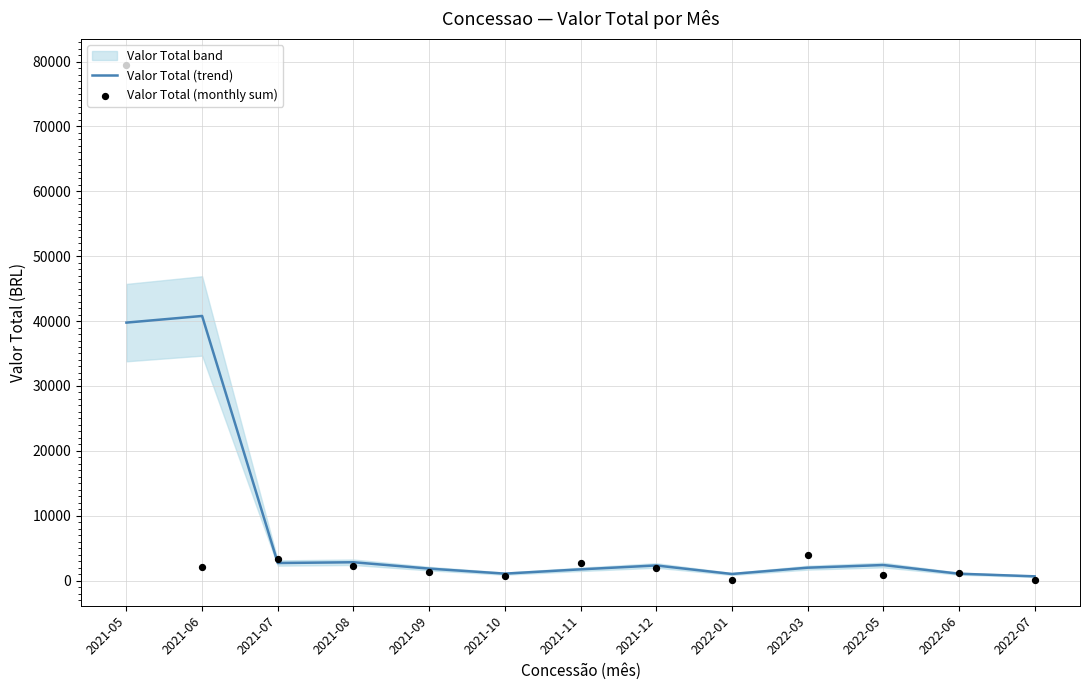

Which series has the largest total across all categories?

Valor Total (monthly sum)